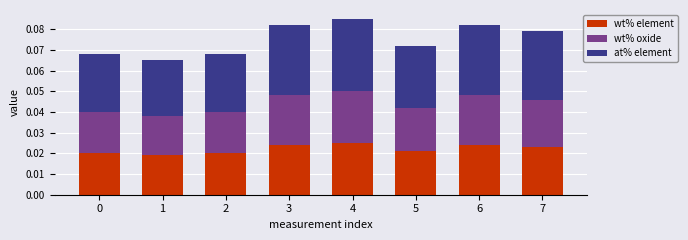

Are the bars grouped side by side (vs. stacked)?

No